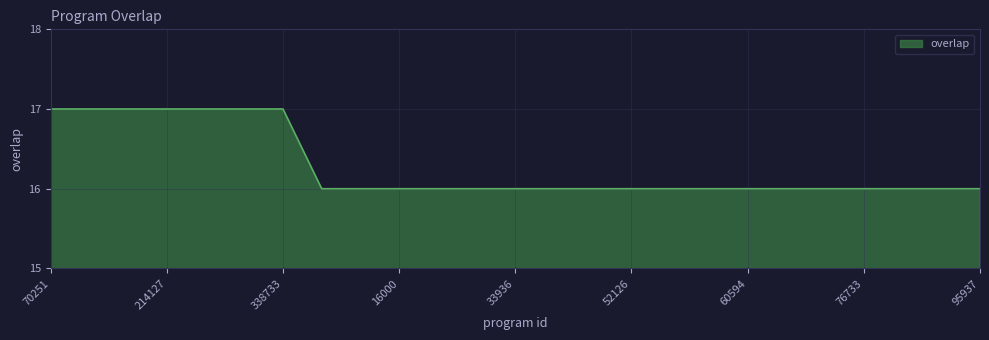

What is the minimum value shown in the chart?

16